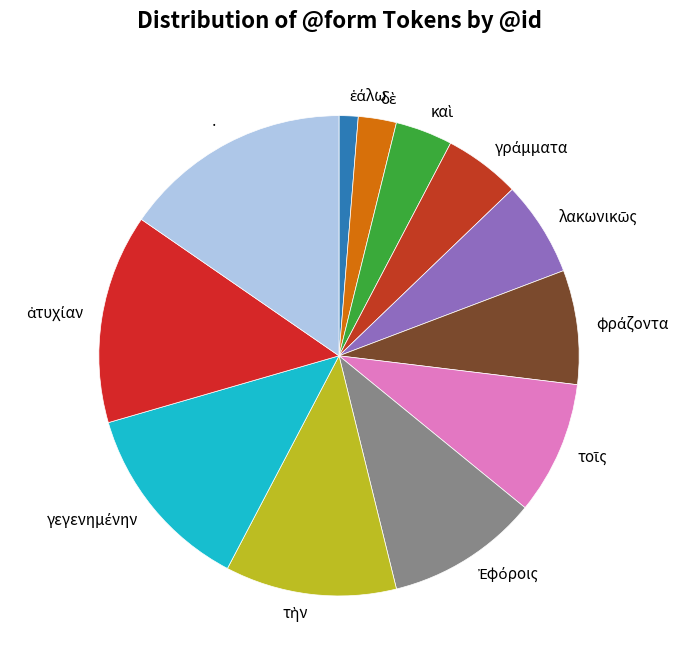

Does · account for over 50% of the chart?

No